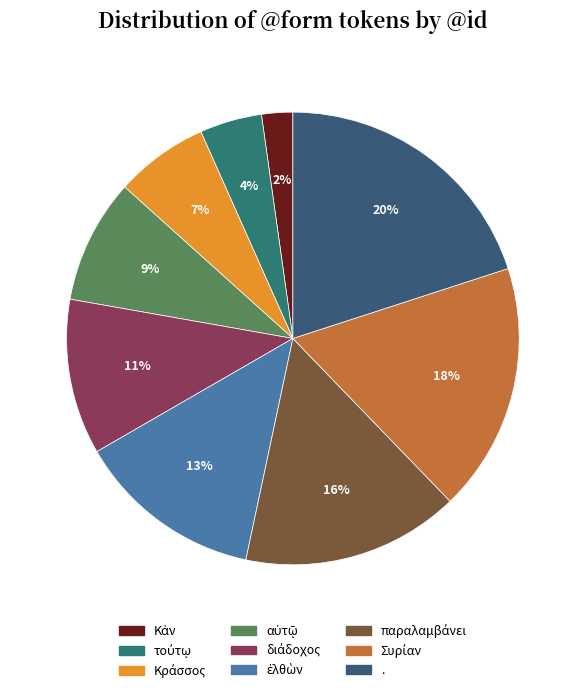

To the nearest percent, what is the average slice percentage?

11%